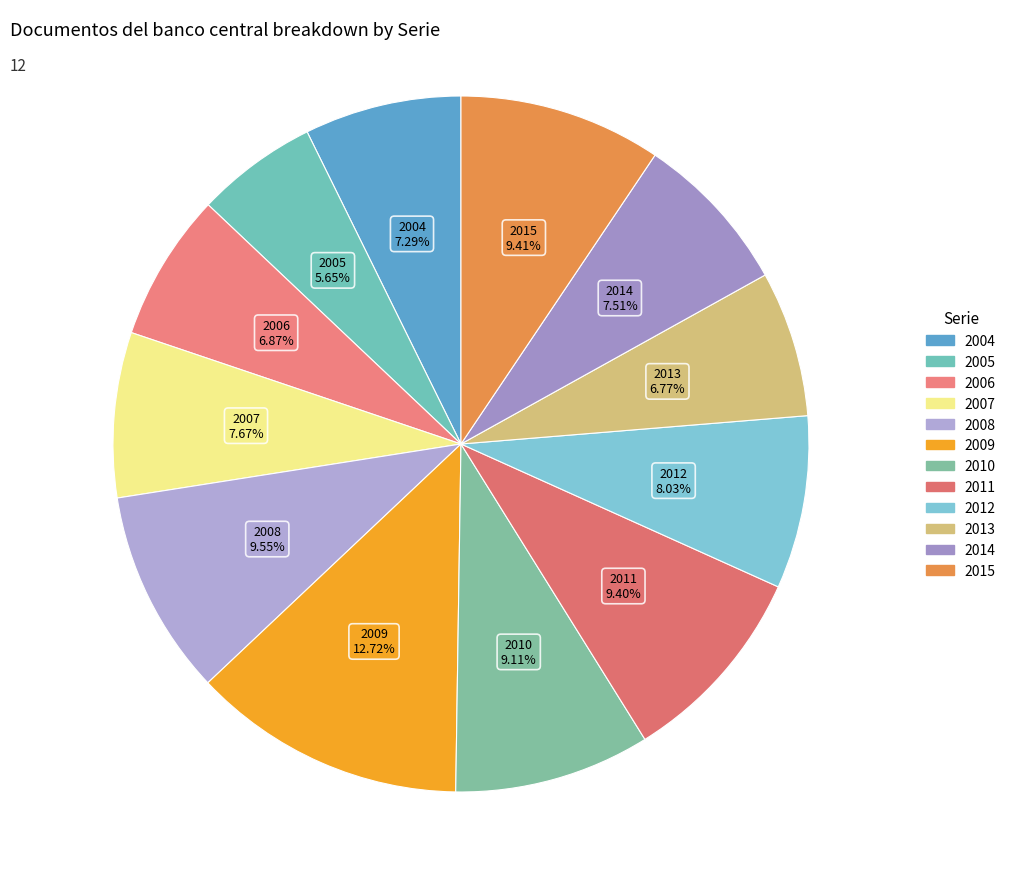

Does any single category account for the majority?

No